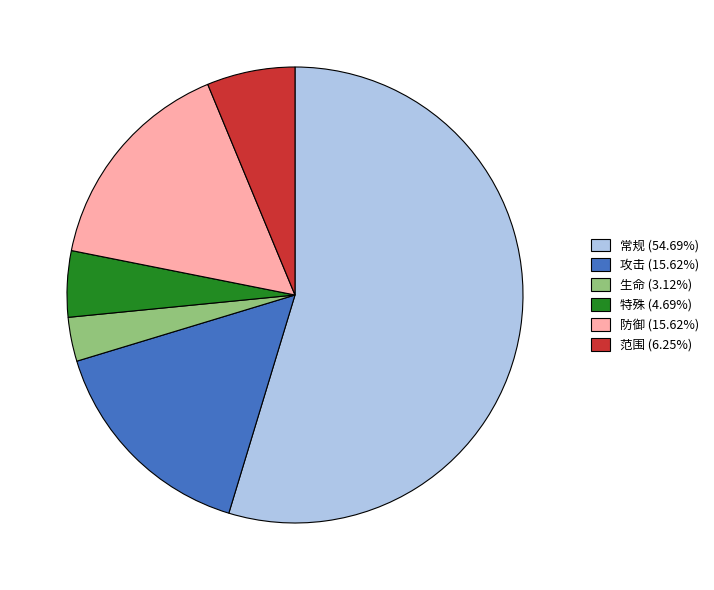

Does 生命 (3.12%) represent more than half of the total?

No